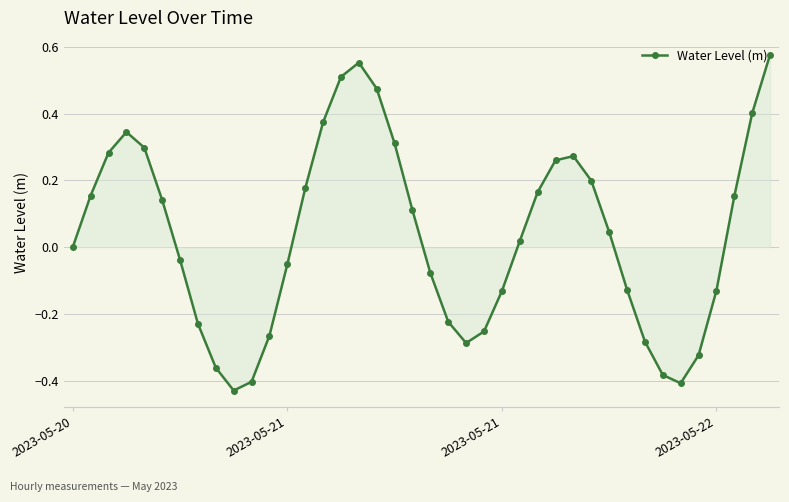

How many interior local peaks (higher than both neighbors) does the data have?

3